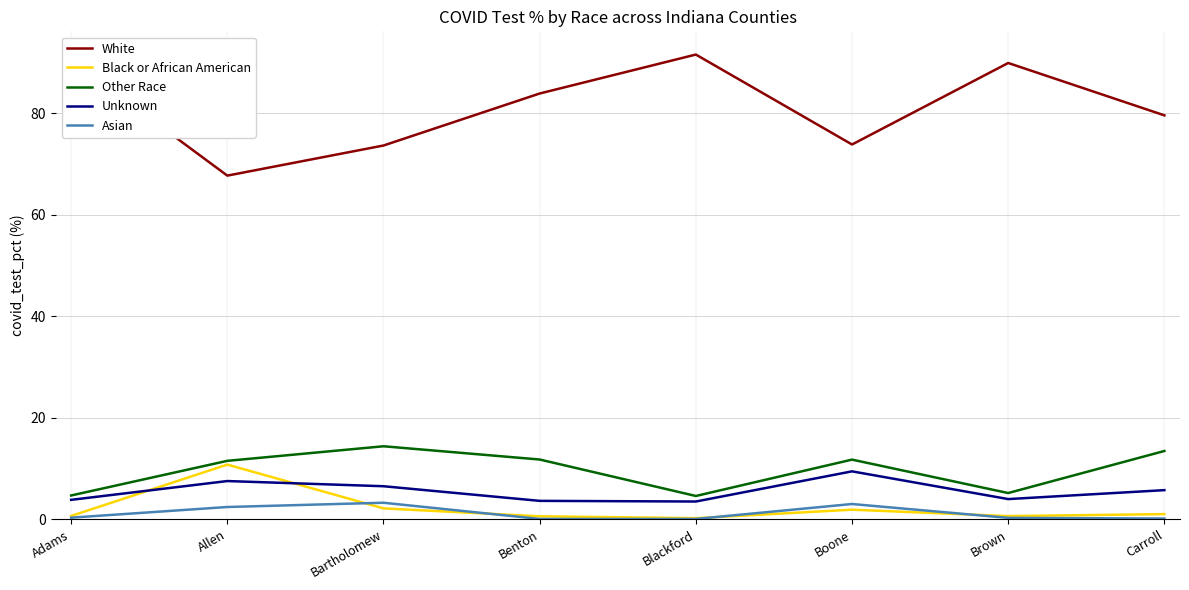

What is the sum of the Black or African American values at Brown and Carroll?

1.7